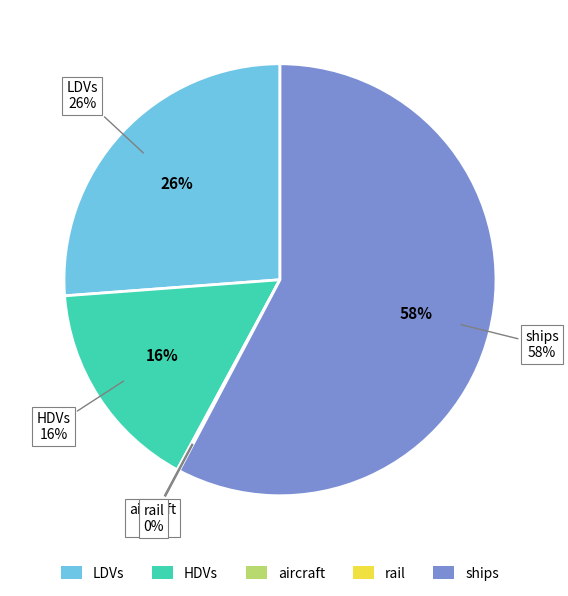

Does ships account for over 50% of the chart?

Yes